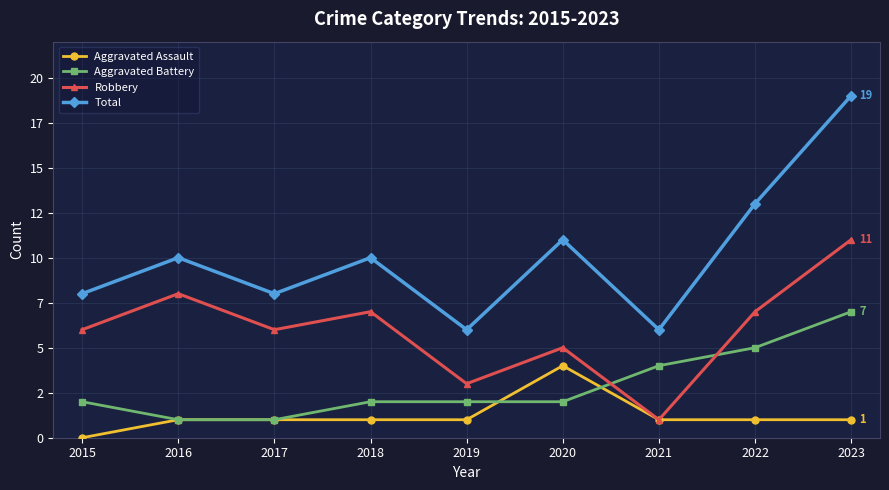

Does the chart have visible grid lines?

Yes